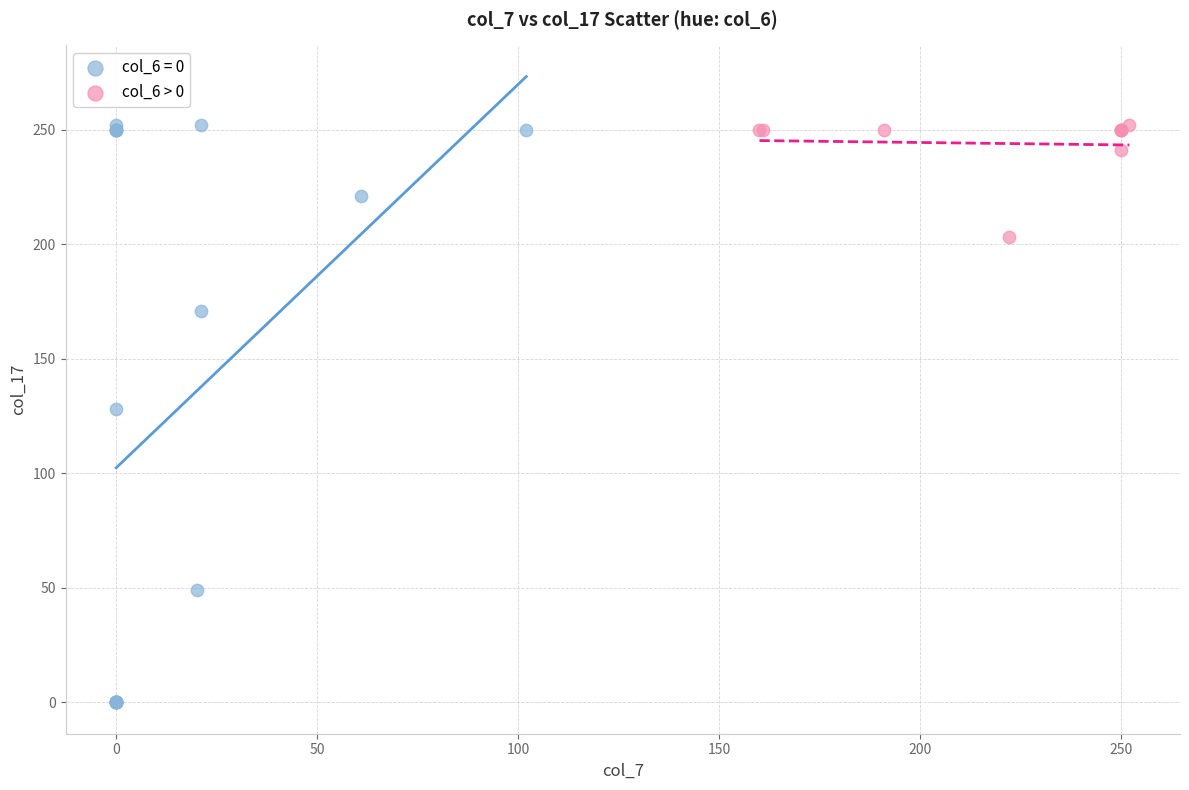

Which series contains the lowest Y value?

col_6 = 0